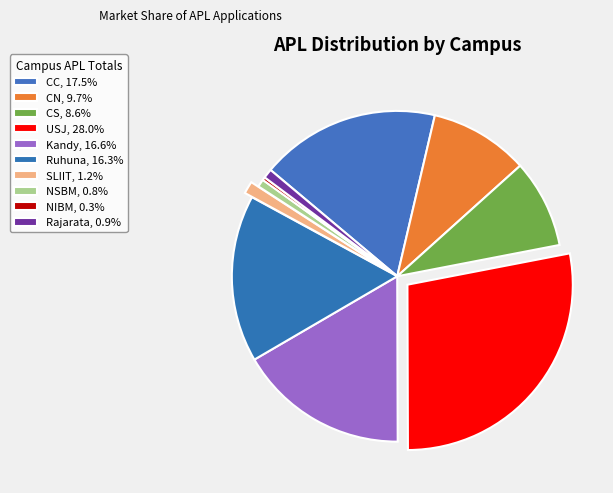

Count the number of slices in the pie.

10